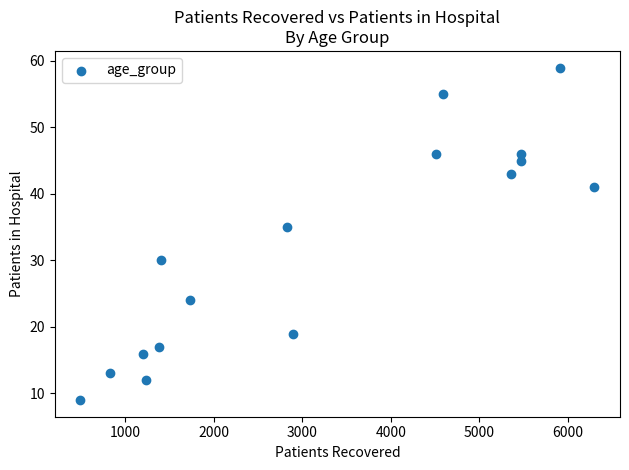

What Y value in the scatter plot is closest to 34?

35